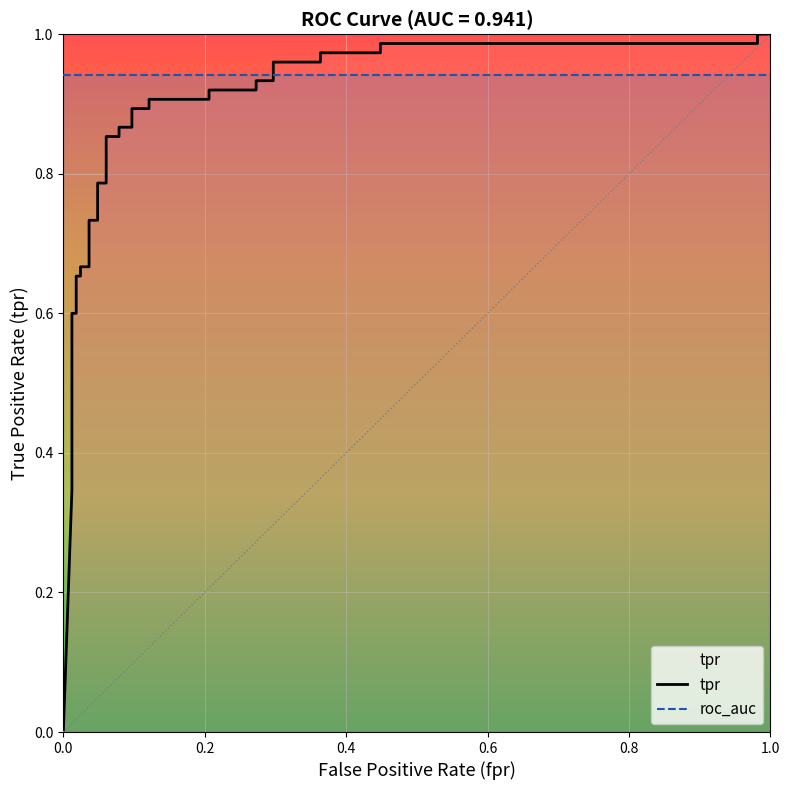

Count the number of values greater than 0.

33